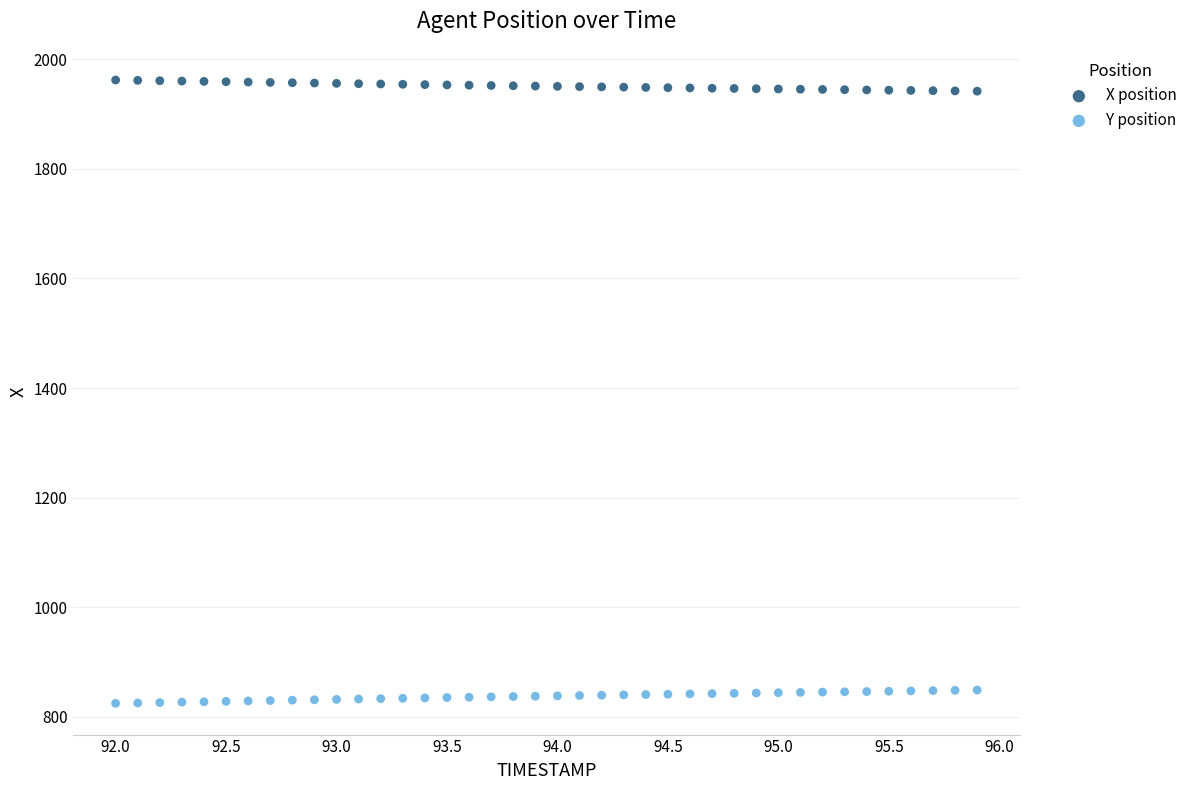

Across all data points, what is the range of Y values (max minus min)?

1137.4